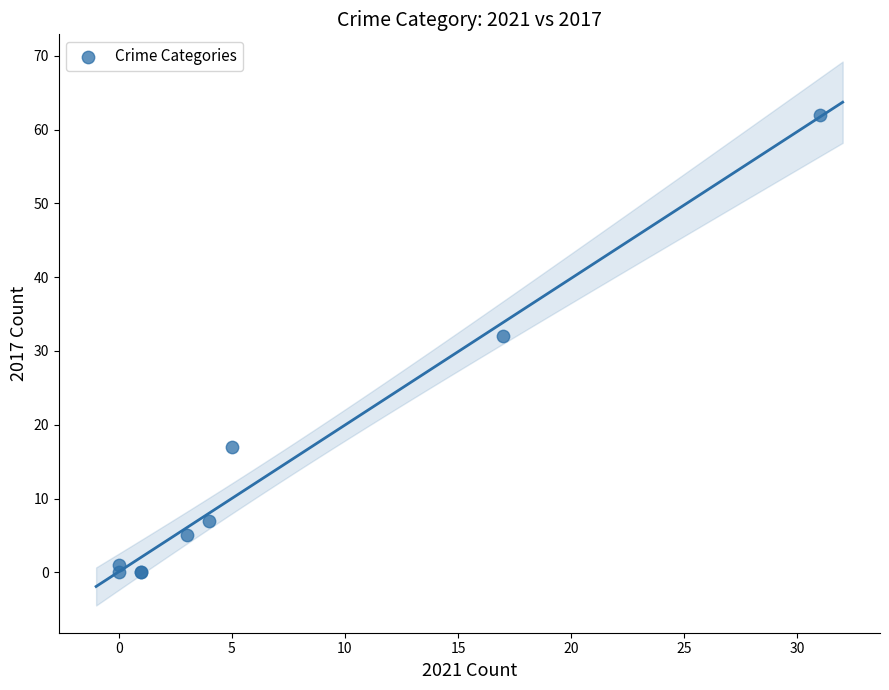

What Y value in the scatter plot is closest to 31?

32